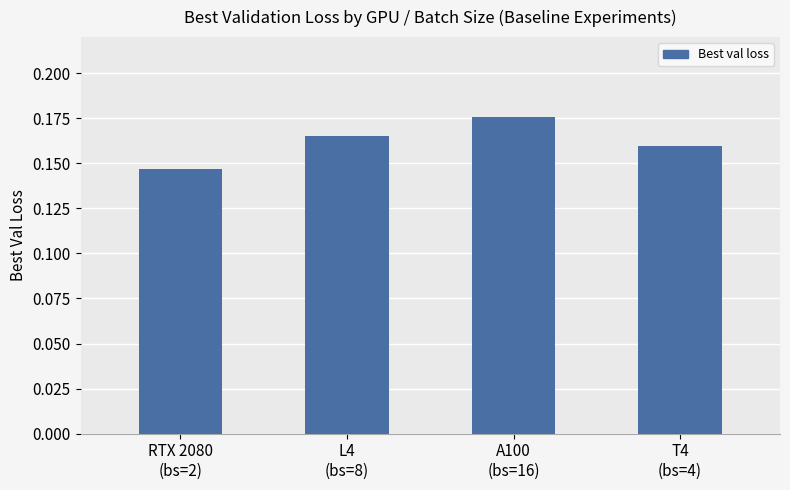

What is the sum of the values at RTX 2080
(bs=2) and A100
(bs=16)?

0.3